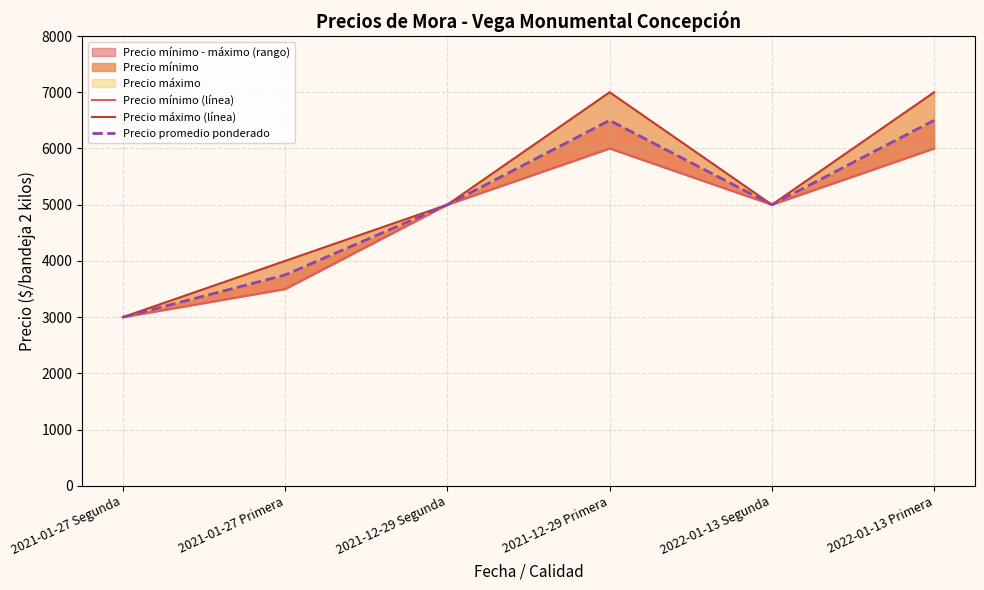

Is the value of Precio promedio ponderado at 2021-01-27 Primera greater than the value of Precio máximo (línea) at 2021-01-27 Primera?

No